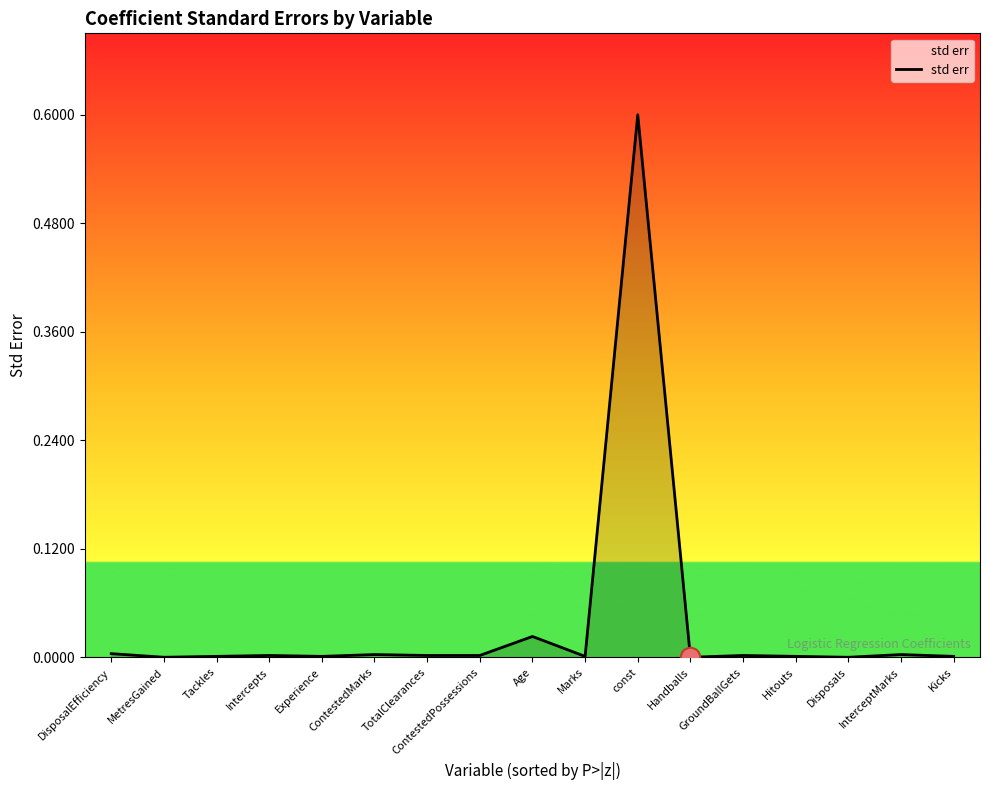

Is this an area chart (filled region under the line)?

No